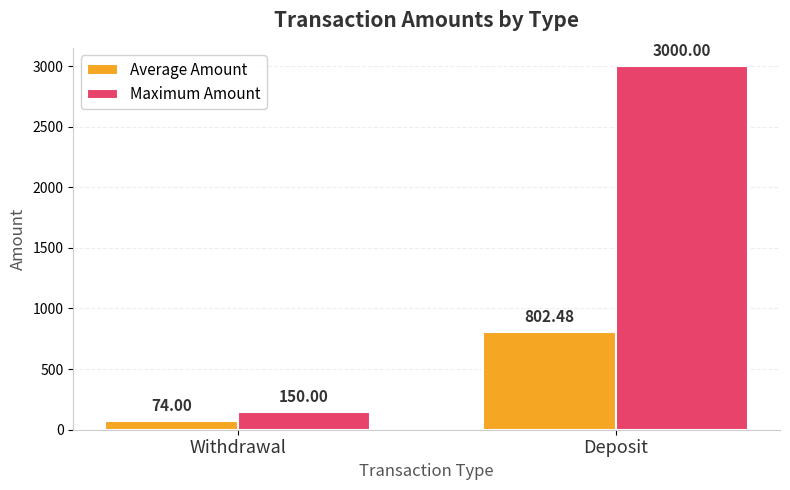

Is it true that Maximum Amount equals 3000.0 at Deposit?

True